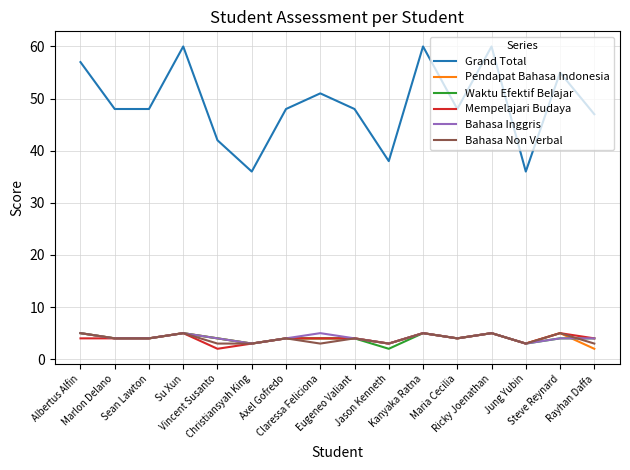

How many interior local peaks does the Grand Total series have?

5